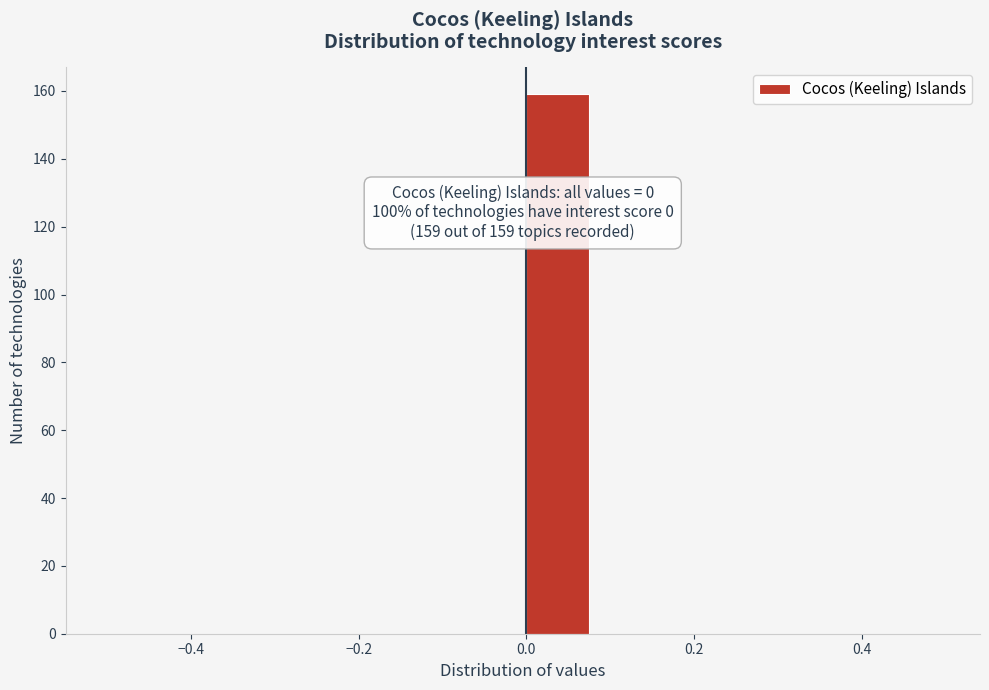

Over which range of the x-axis is the bar tallest?

0.00 to 0.08